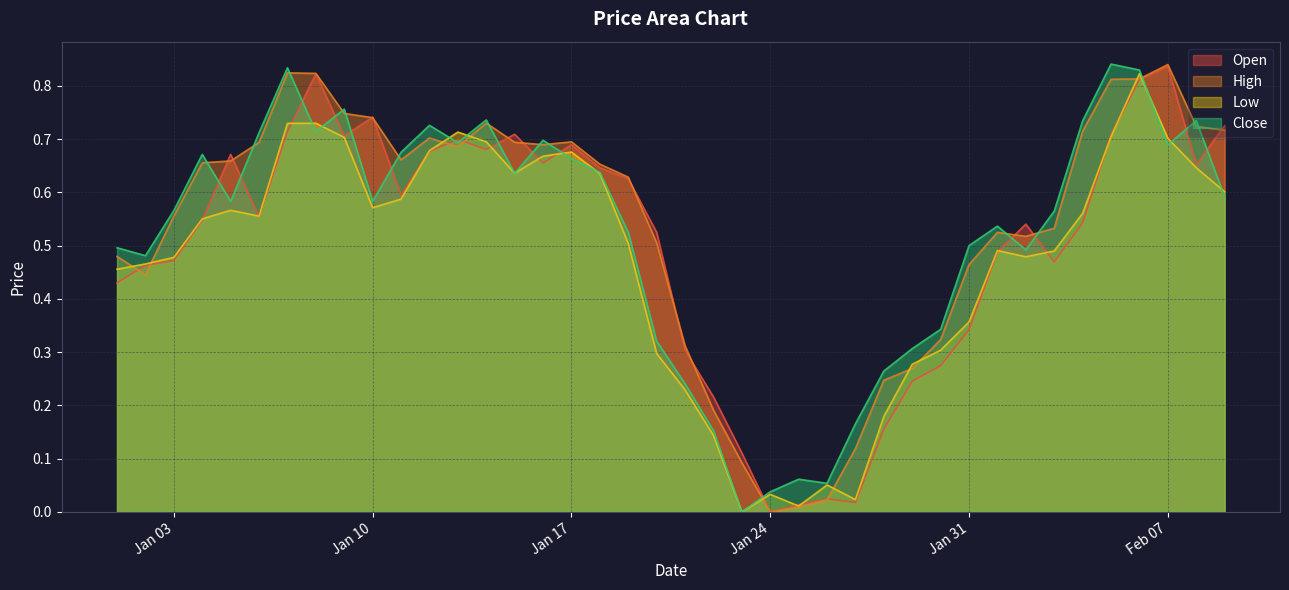

The value of Close at 2023-01-20 is 0.3. True or false?

True